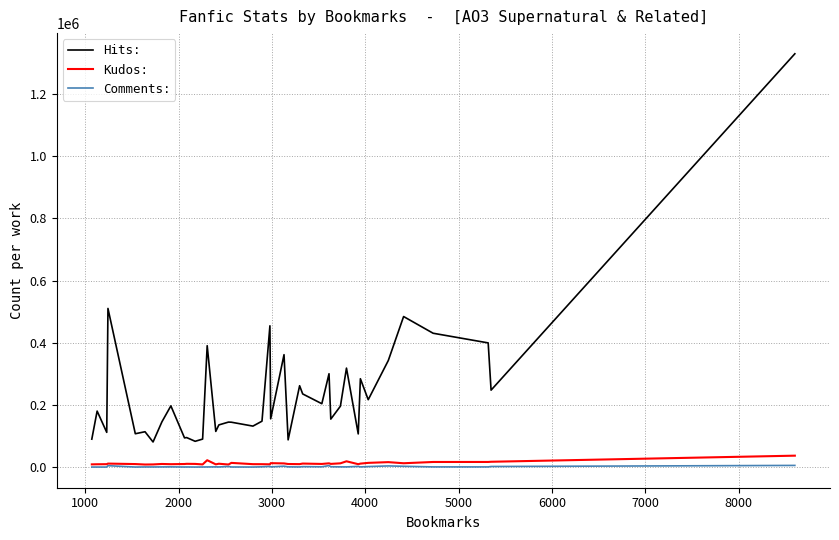

True or false: Hits: and Comments: intersect in this chart.

False